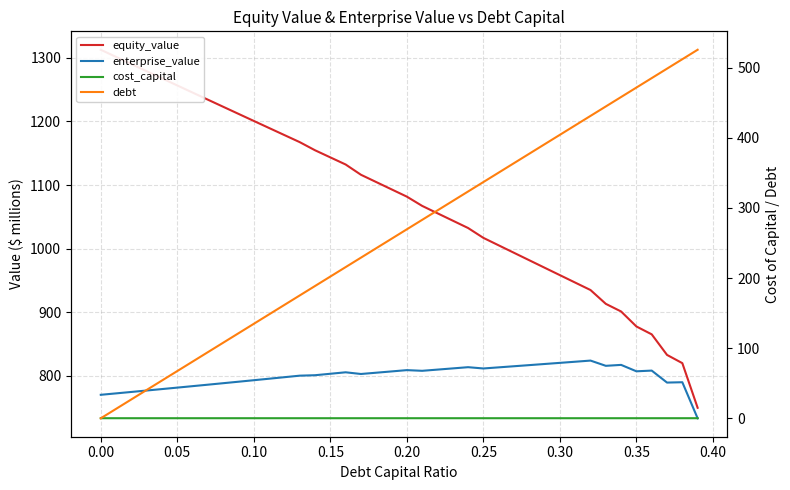

Does the chart have visible grid lines?

Yes